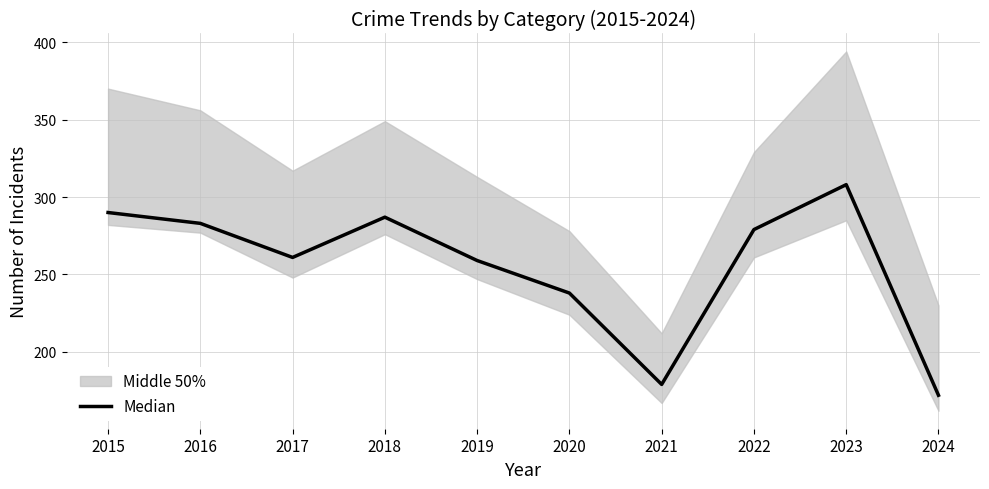

What is the value of the 5th point from the left?

259